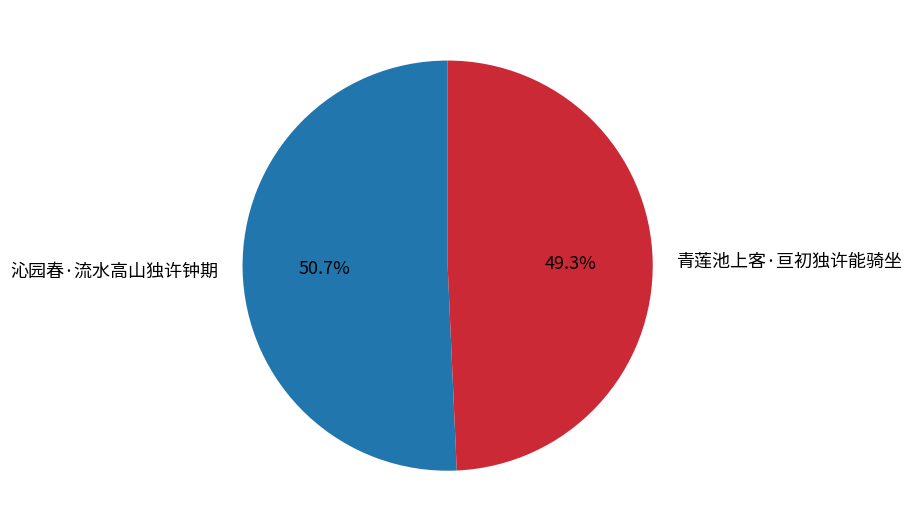

The 青莲池上客·亘初独许能骑坐 slice represents 39% of the pie. True or false?

False